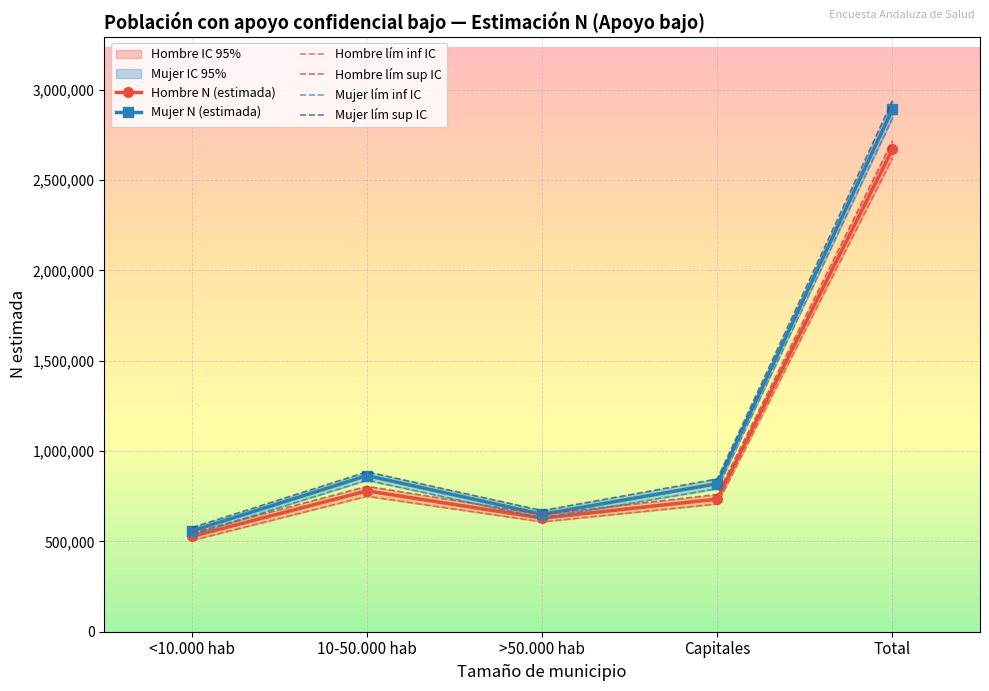

The value of Mujer lím inf IC at Capitales is 791217. True or false?

True